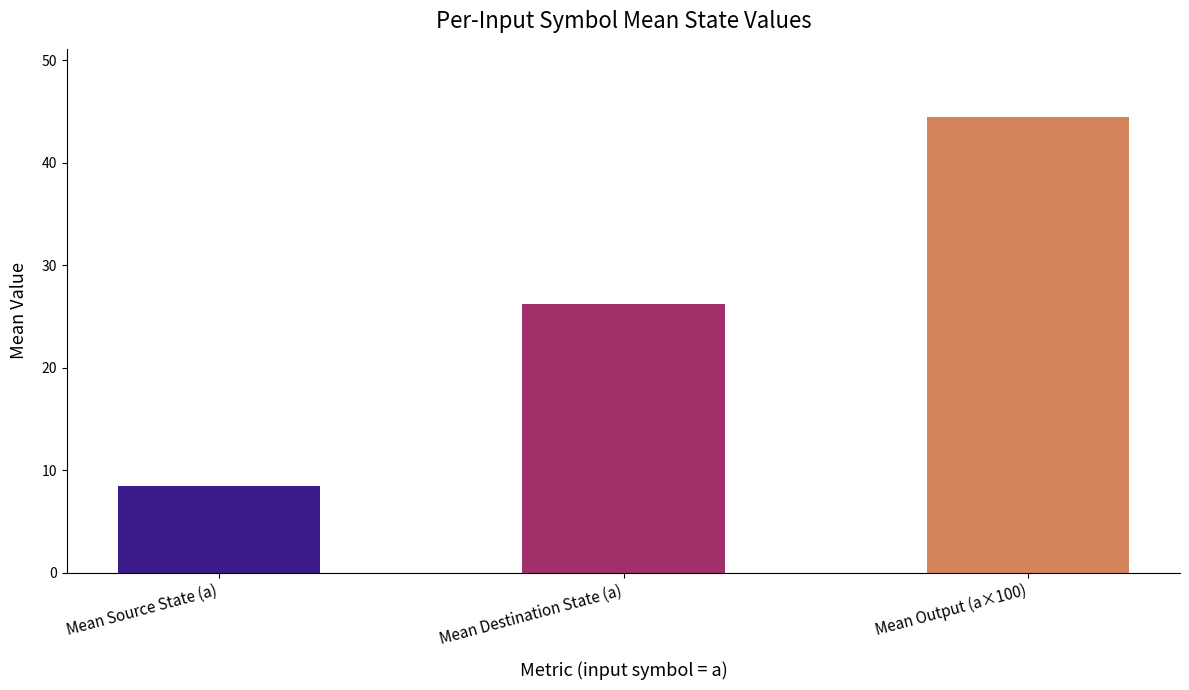

What position from the left is Mean Destination State (a)?

2